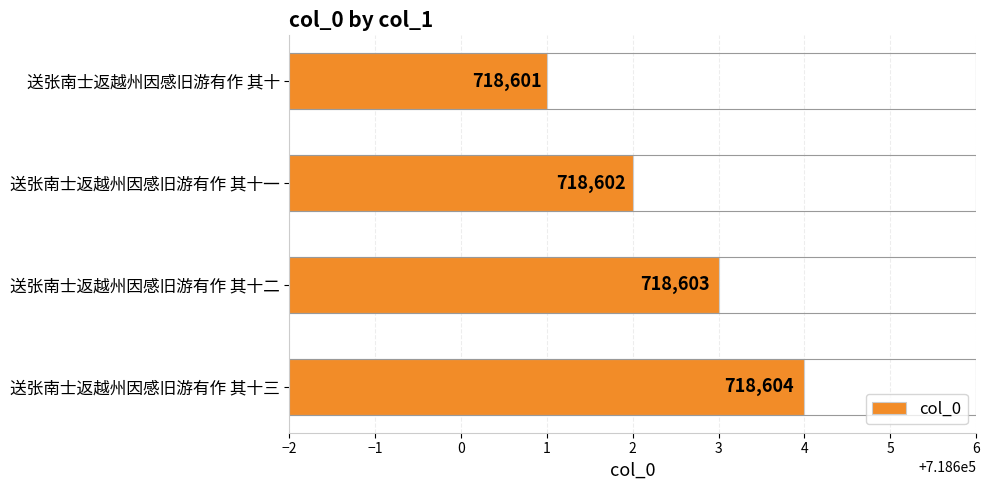

What is the sum of all values?

2874410